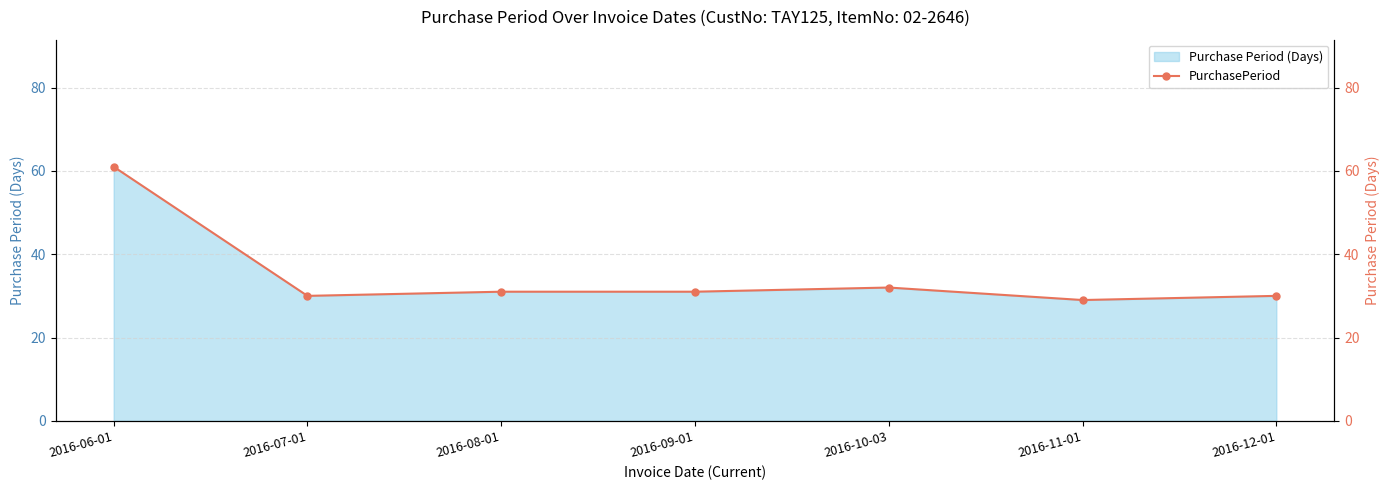

What is the change in value from 2016-06-01 to 2016-10-03?

-29